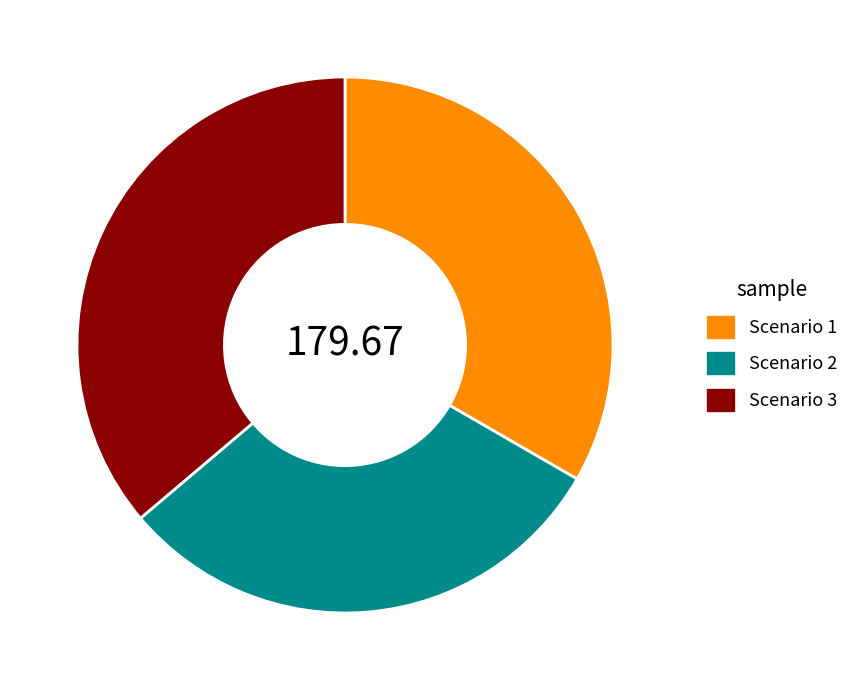

Does Scenario 3 represent more than half of the total?

No